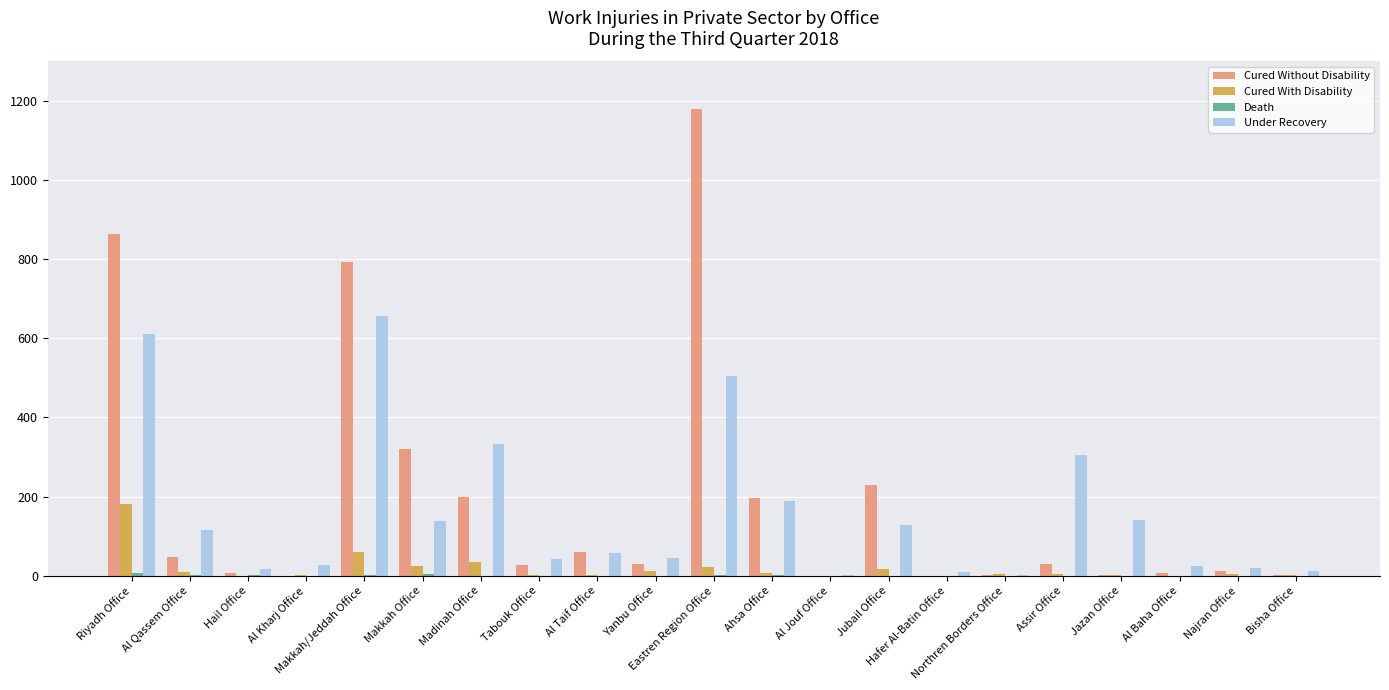

What is the greatest value displayed?

1181